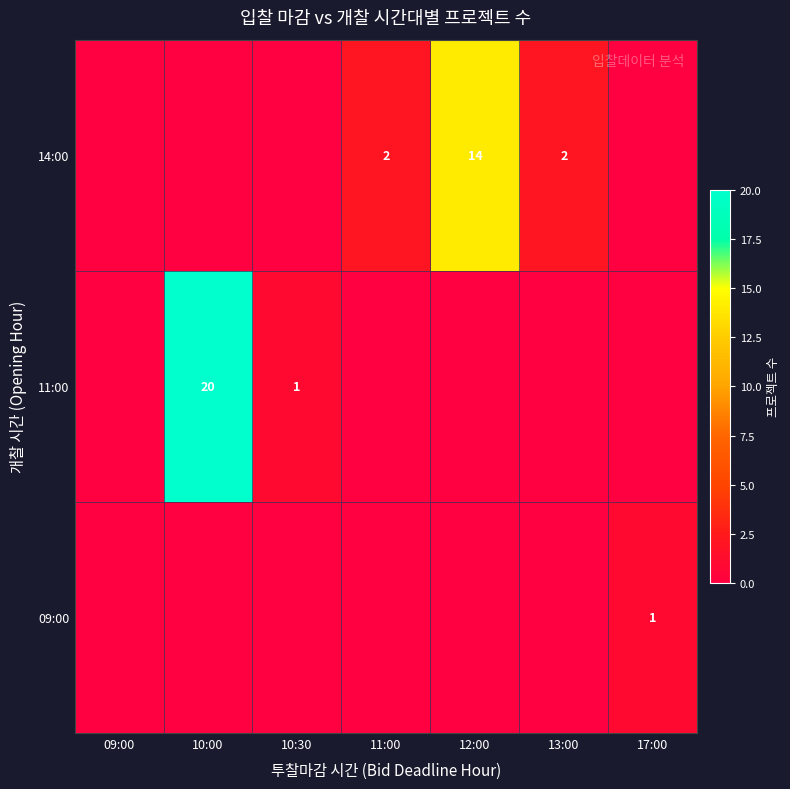

Is it true that 14:00 equals 3 at 11:00?

False